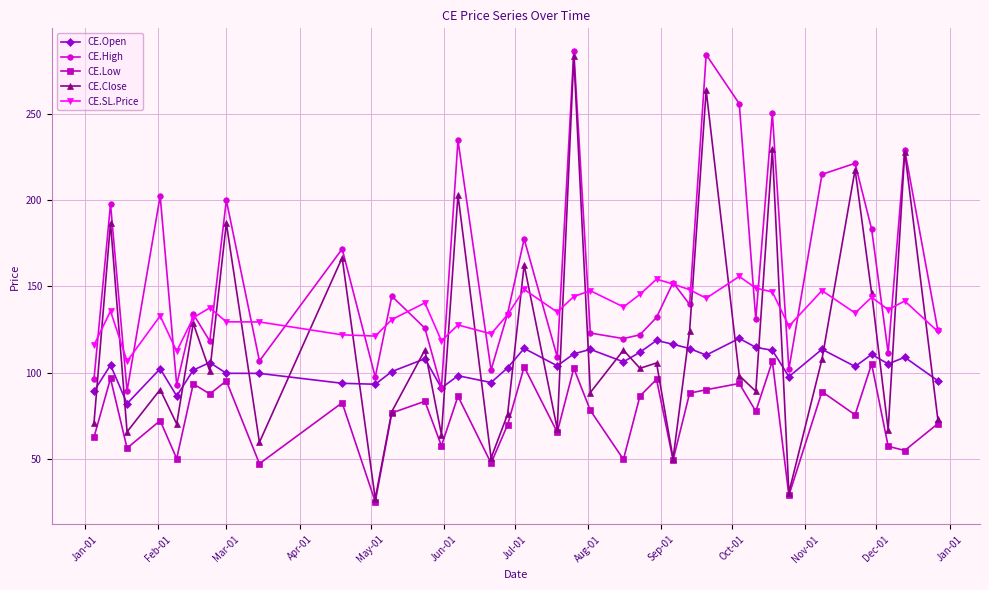

What is the average value of the CE.SL.Price series?

135.4